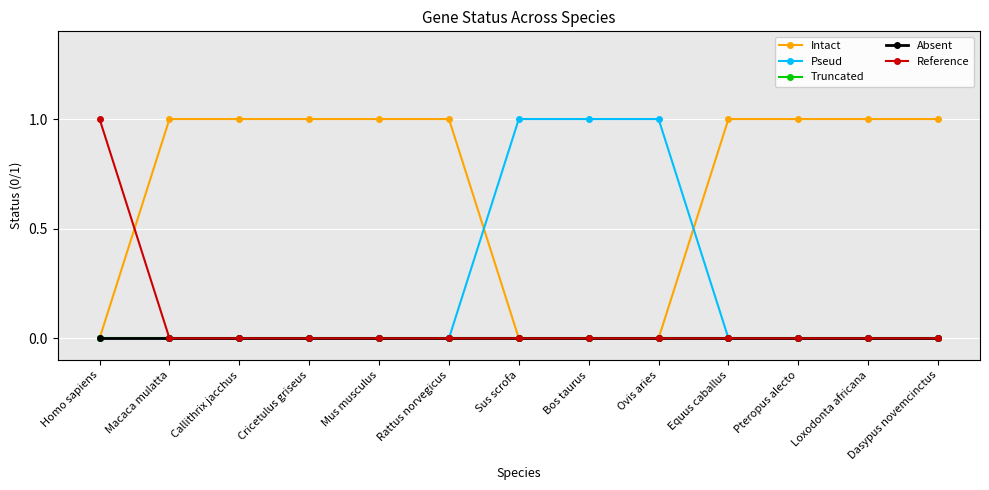

At which category is the sum across all series the highest?

Homo sapiens